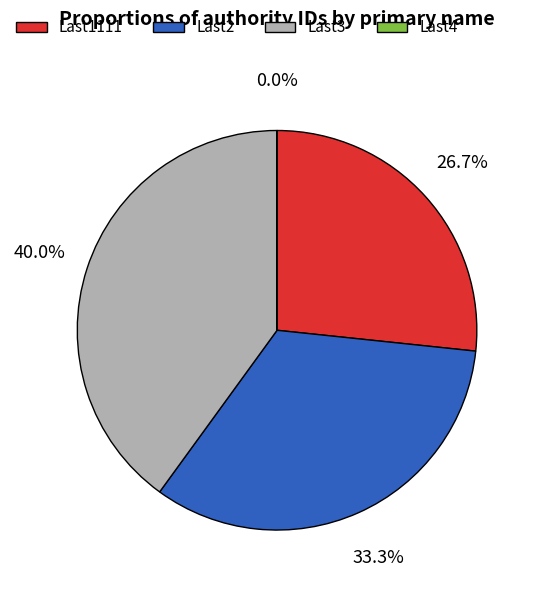

Which has a higher value, Last1111 or Last2?

Last2